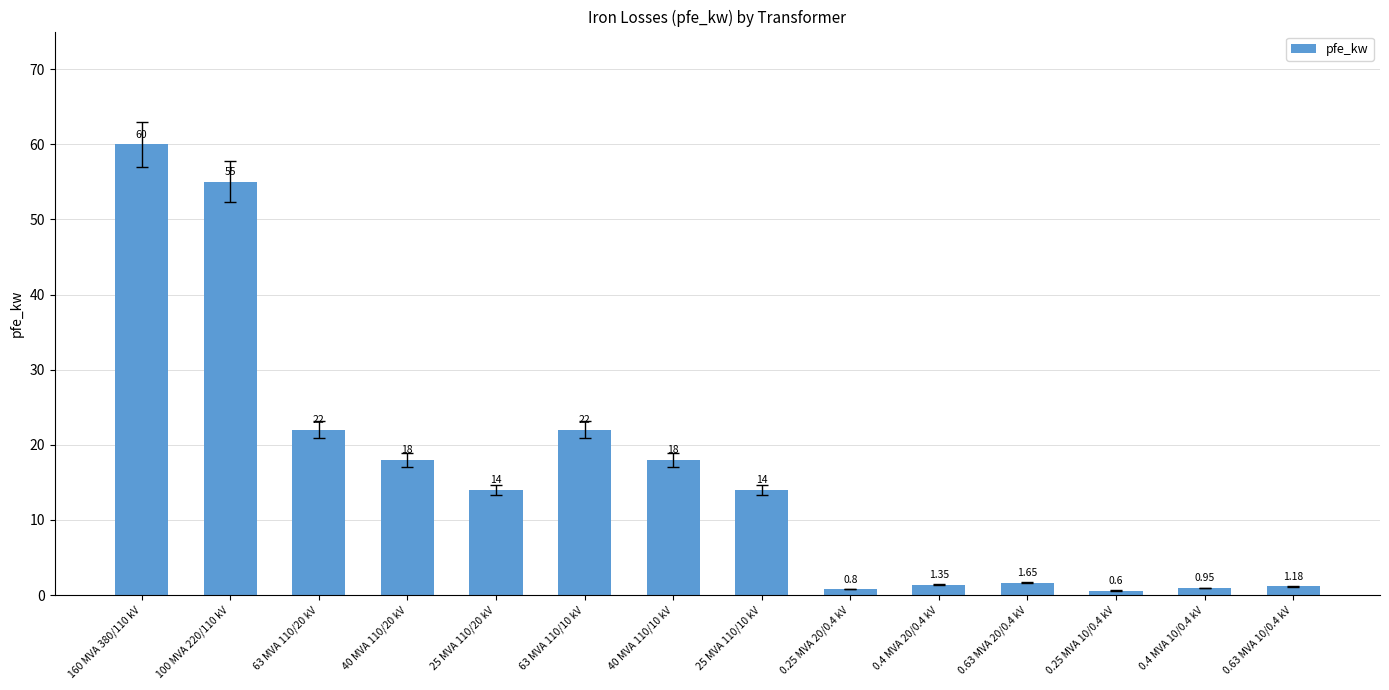

Between 0.63 MVA 20/0.4 kV and 160 MVA 380/110 kV, which is larger?

160 MVA 380/110 kV